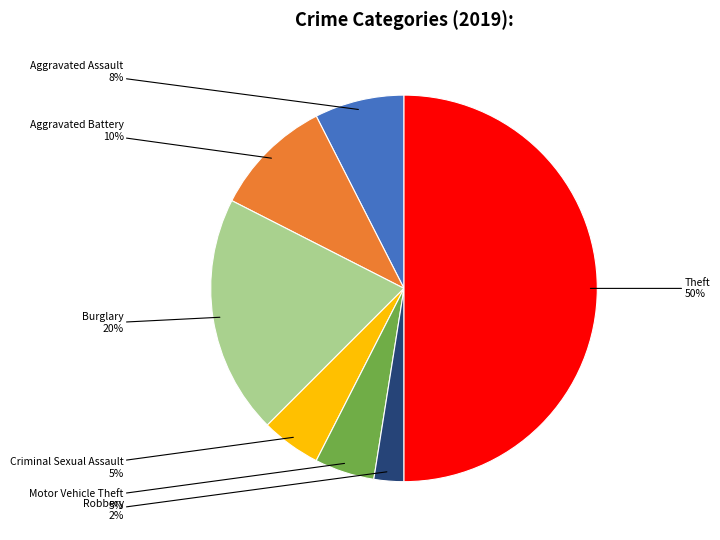

To the nearest percent, what is the average slice percentage?

14%